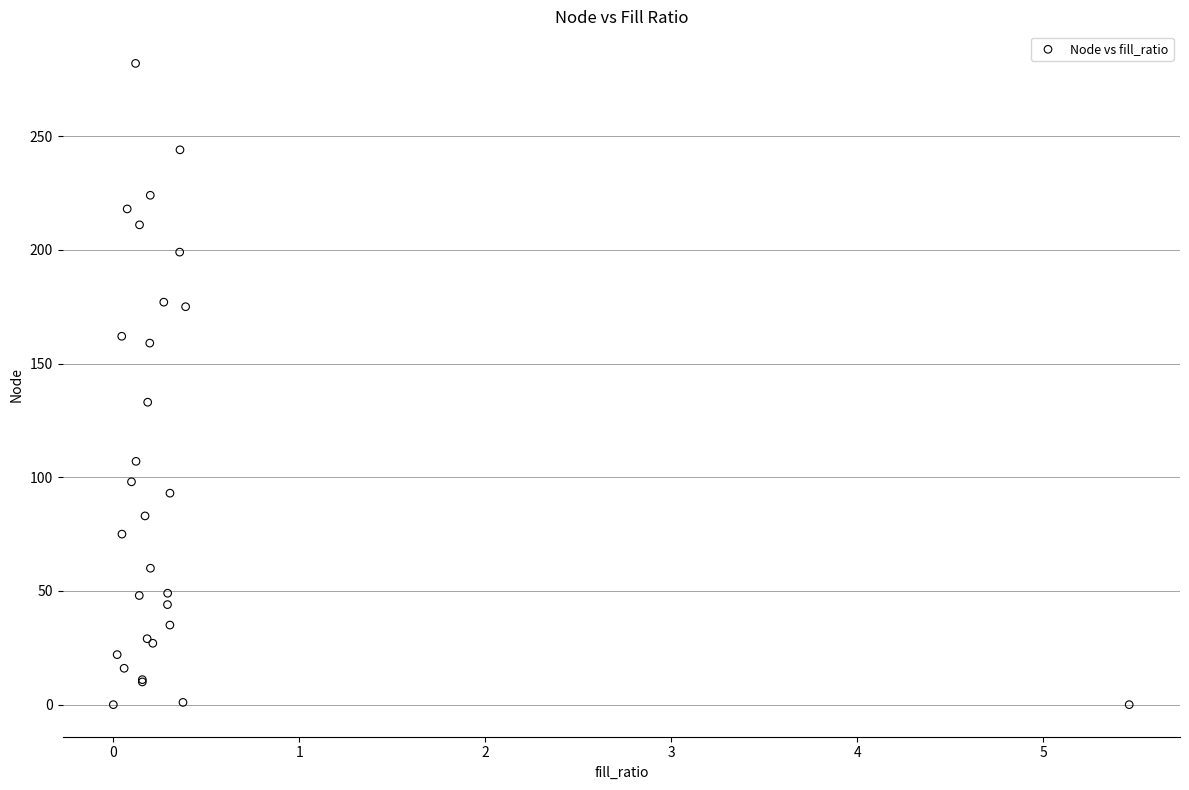

What Y value in the scatter plot is closest to 141?

133